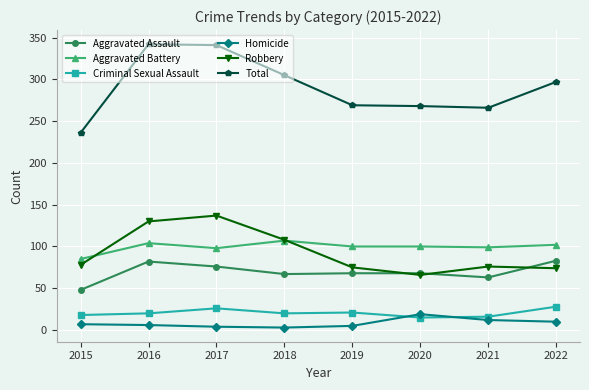

Is it true that Criminal Sexual Assault equals 18 at 2015?

True